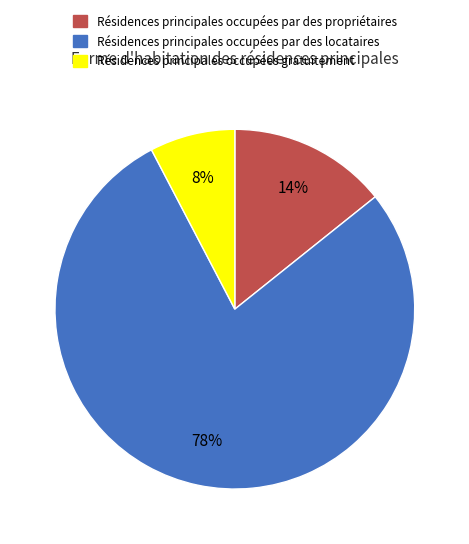

To the nearest percent, what is the difference between the largest and smallest slice percentages?

70%